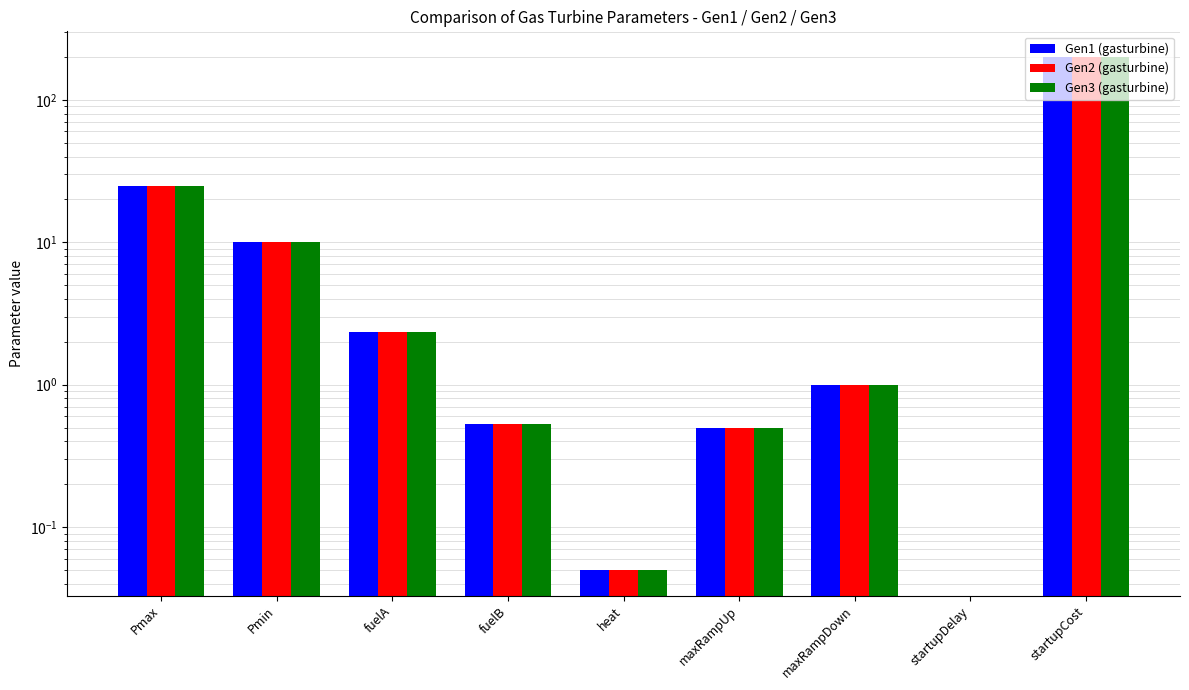

Reading right to left, transcribe all the data shown in this chart.

Gen1 (gasturbine): 200.0	0.0	1.0	0.5	0.1	0.5	2.4	10.0	25.0
Gen2 (gasturbine): 200.0	0.0	1.0	0.5	0.1	0.5	2.4	10.0	25.0
Gen3 (gasturbine): 200.0	0.0	1.0	0.5	0.1	0.5	2.4	10.0	25.0